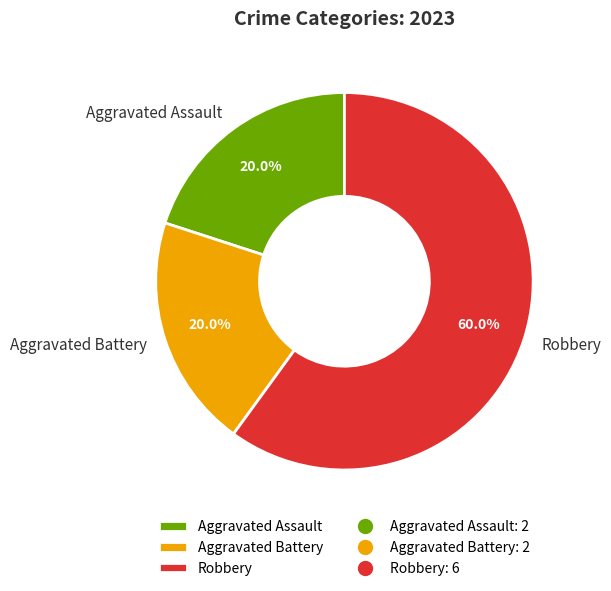

What is the total percentage of Robbery and Aggravated Assault?

80.0%